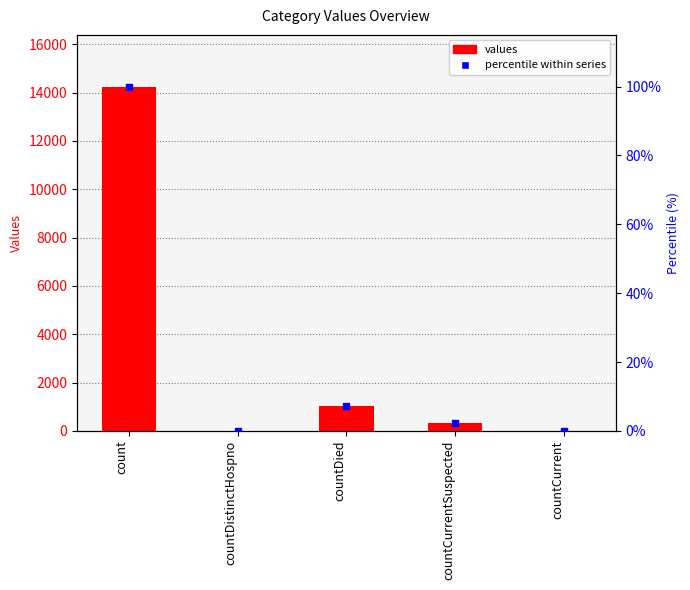

At how many categories does at least one series exceed 1681?

1